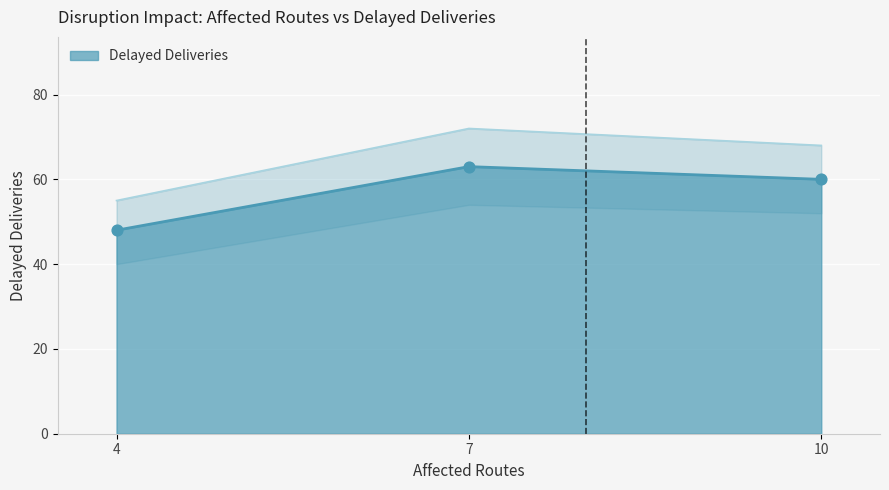

At which label does Delayed Deliveries reach its minimum?

4